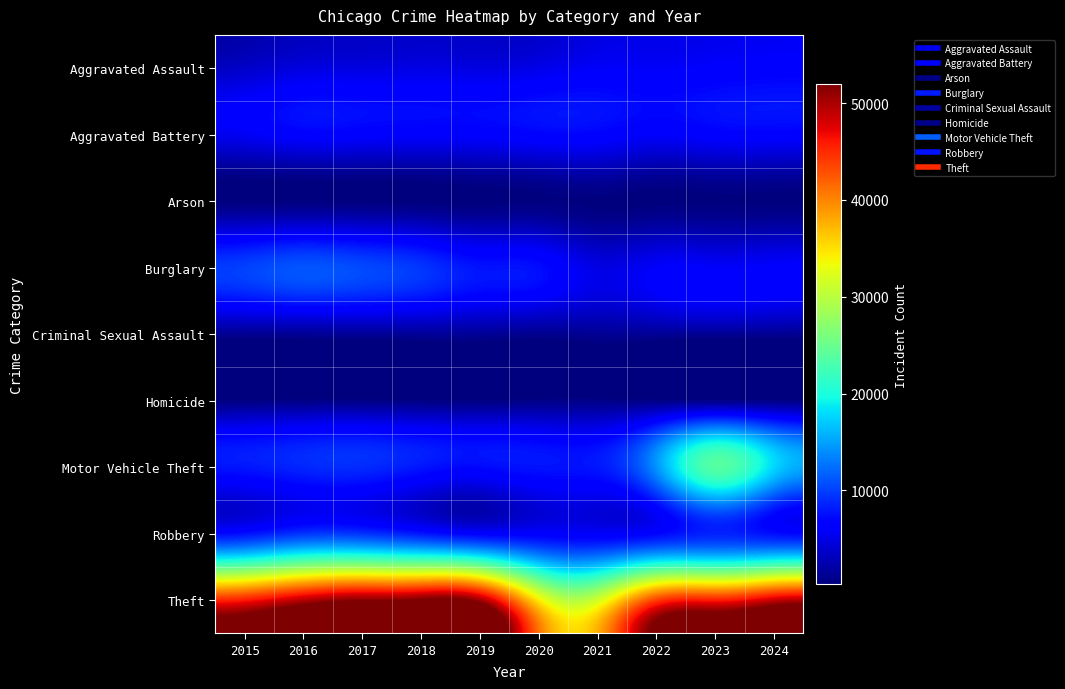

At 2022, list the series in order from largest to smallest.

Theft, Motor Vehicle Theft, Robbery, Aggravated Battery, Burglary, Aggravated Assault, Criminal Sexual Assault, Homicide, Arson